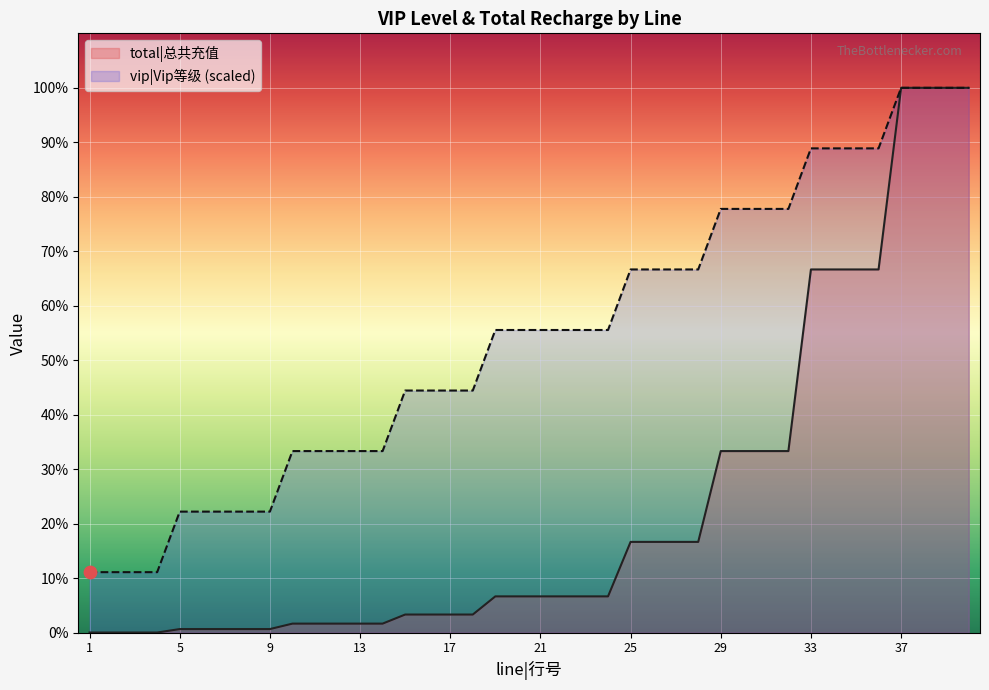

At how many categories does at least one series exceed 20889?

12